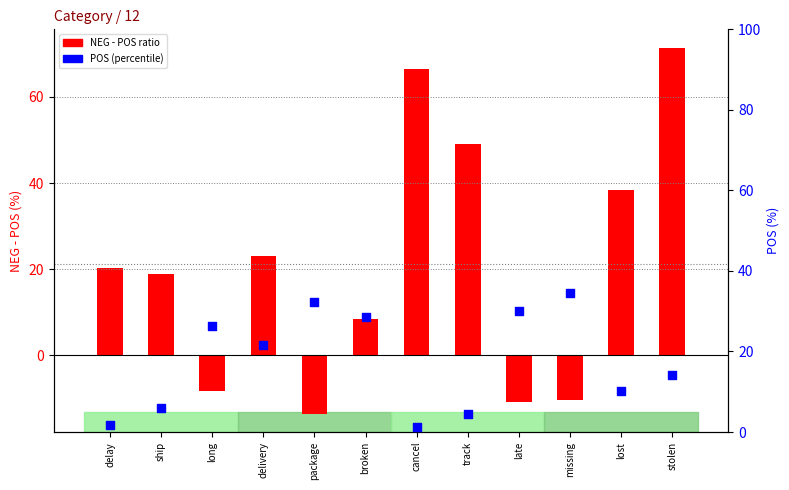

Which series reaches the minimum Y coordinate?

NEG-POS ratio